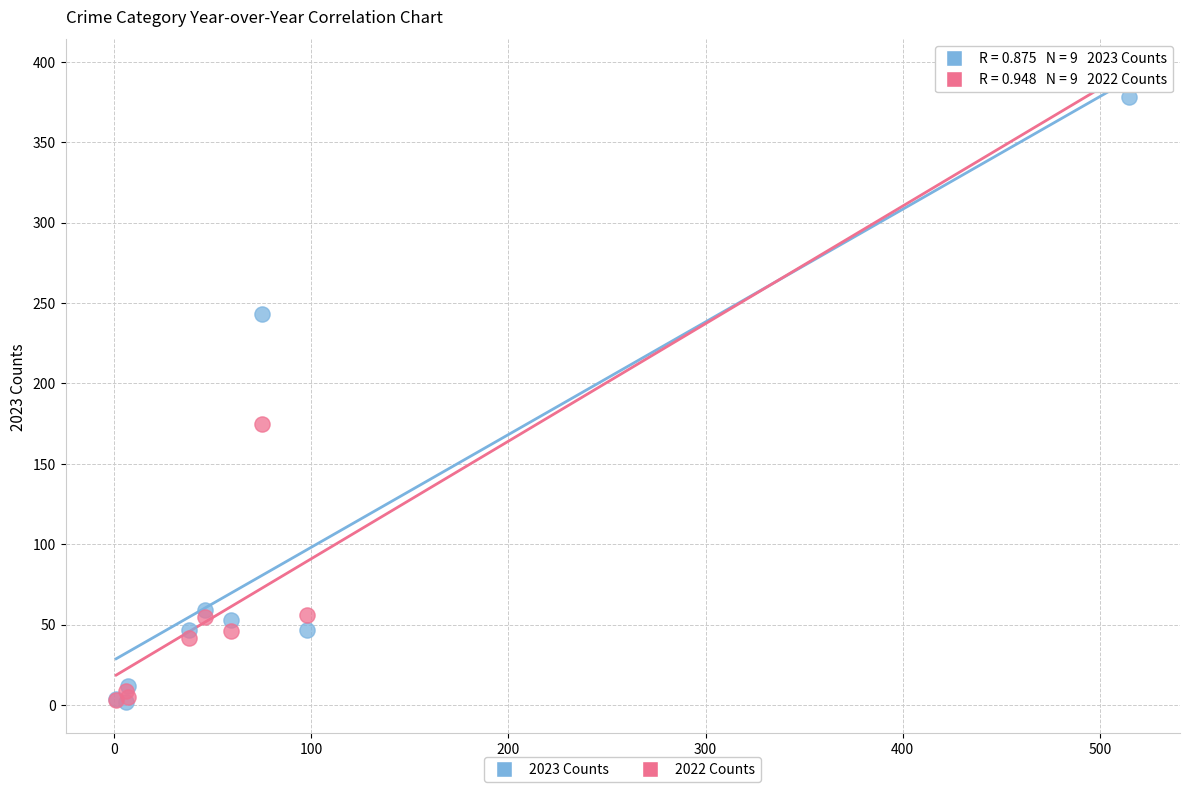

In the 2022 Counts series, what Y value is closest to 195?

175